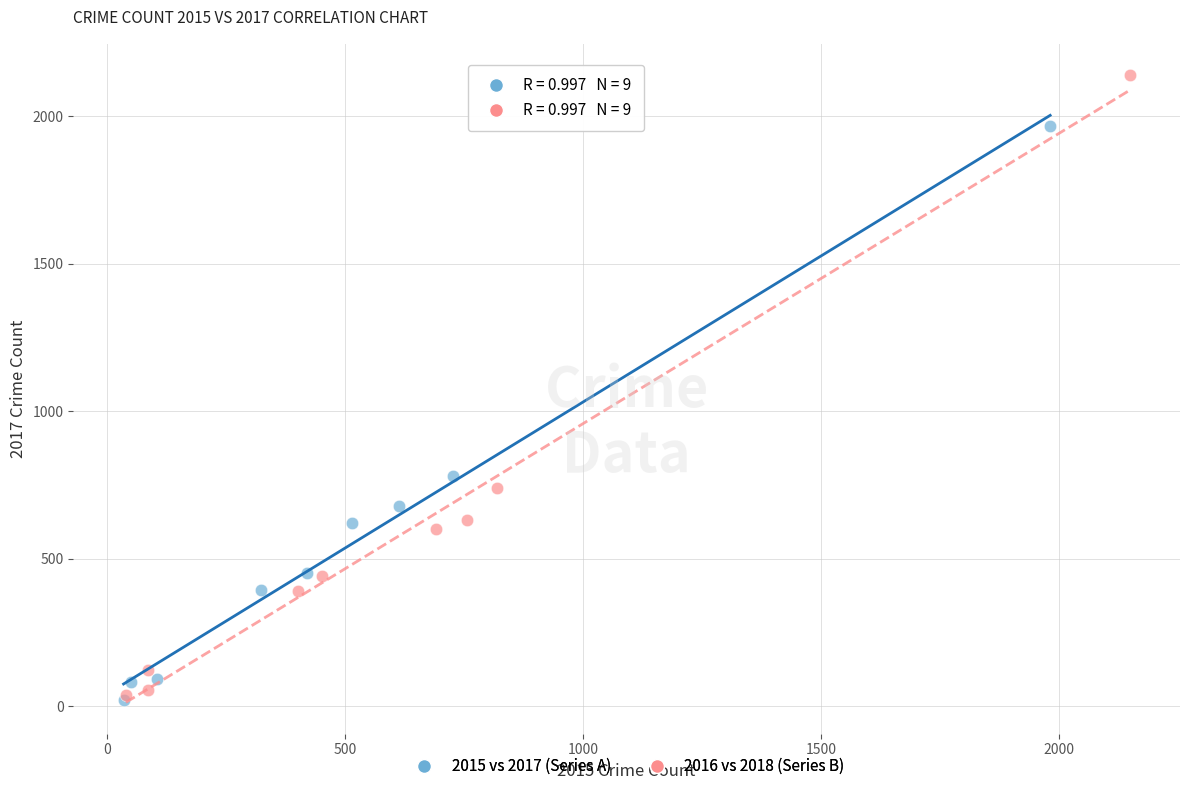

Which series has the largest Y range (max minus min)?

2016 vs 2018 (Series B)